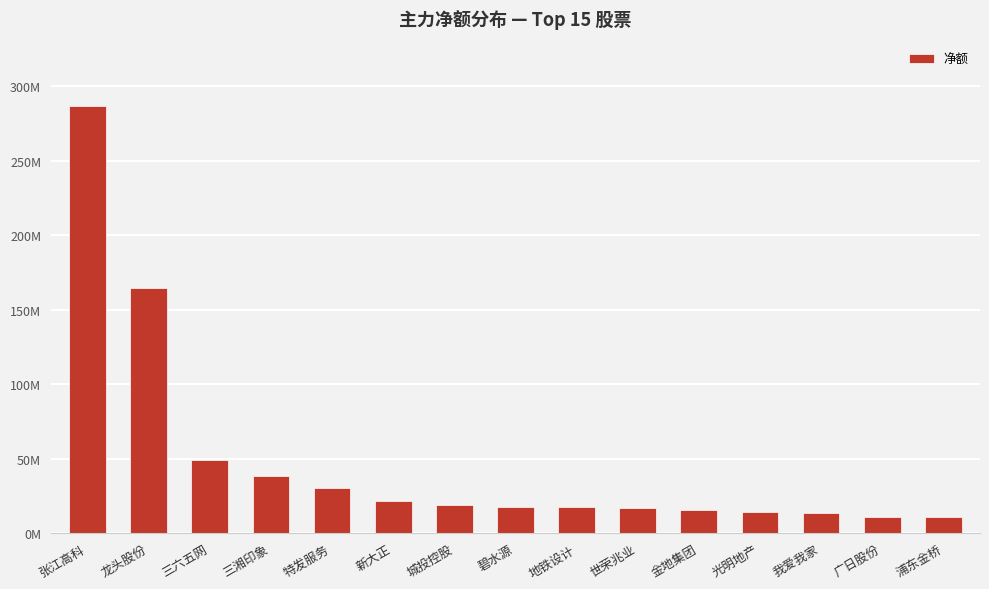

True or false: the data shows 6894857 at 浦东金桥.

False